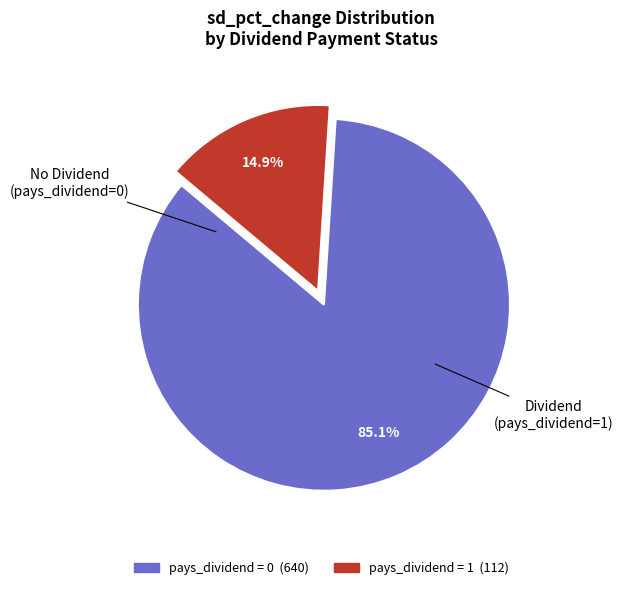

To the nearest percent, what is the average slice percentage?

50%